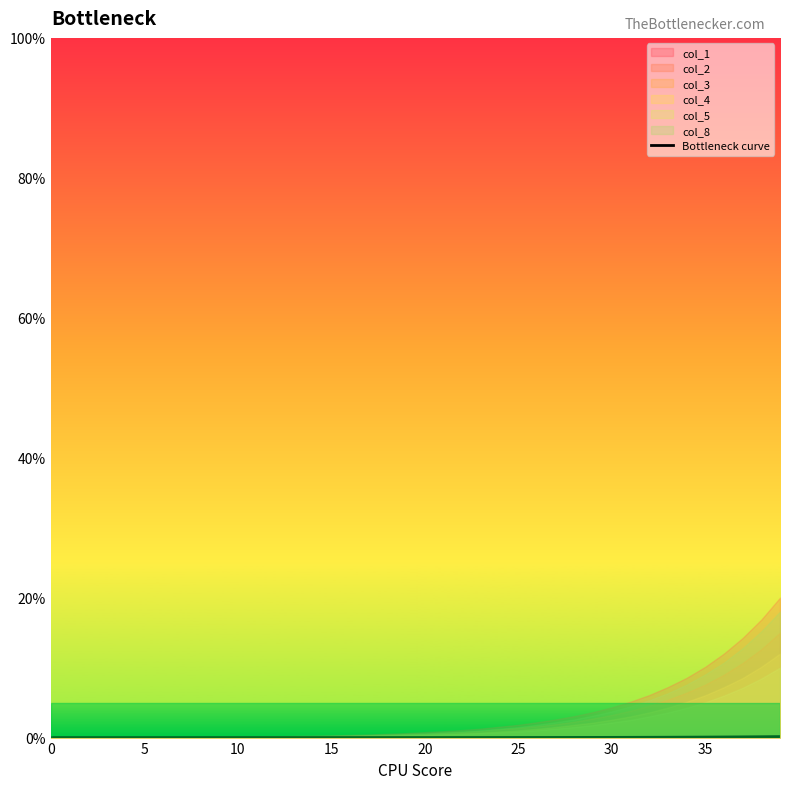

Reading left to right, what are all the values shown in this chart?

0.0	0.0	0.0	0.0	0.0	0.0	0.0	0.0	0.0	0.0	0.0	0.0	0.0	0.0	0.0	0.0	0.0	0.0	0.0	0.0	0.0	0.0	0.0	0.0	0.0	0.0	0.0	0.0	0.0	0.0	0.0	0.0	0.0	0.1	0.1	0.1	0.1	0.1	0.1	0.1